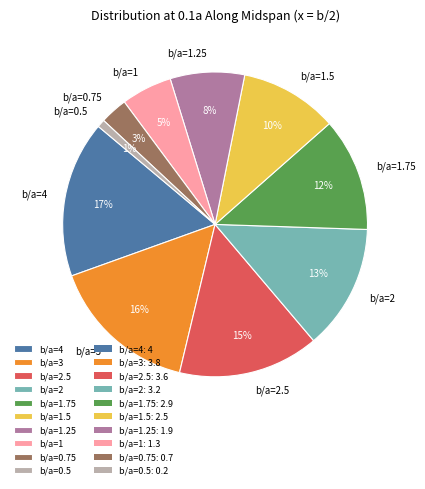

To the nearest percent, what is the difference between the largest and smallest slice percentages?

16%